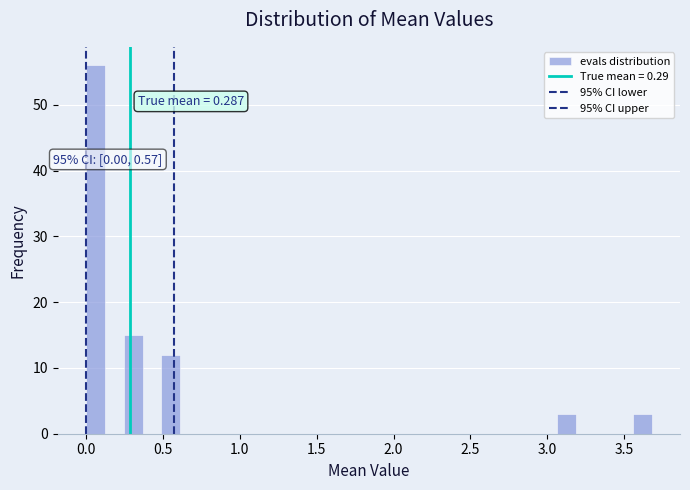

Read against the x-axis, roughly where is the centre of the tallest bar?

0.05